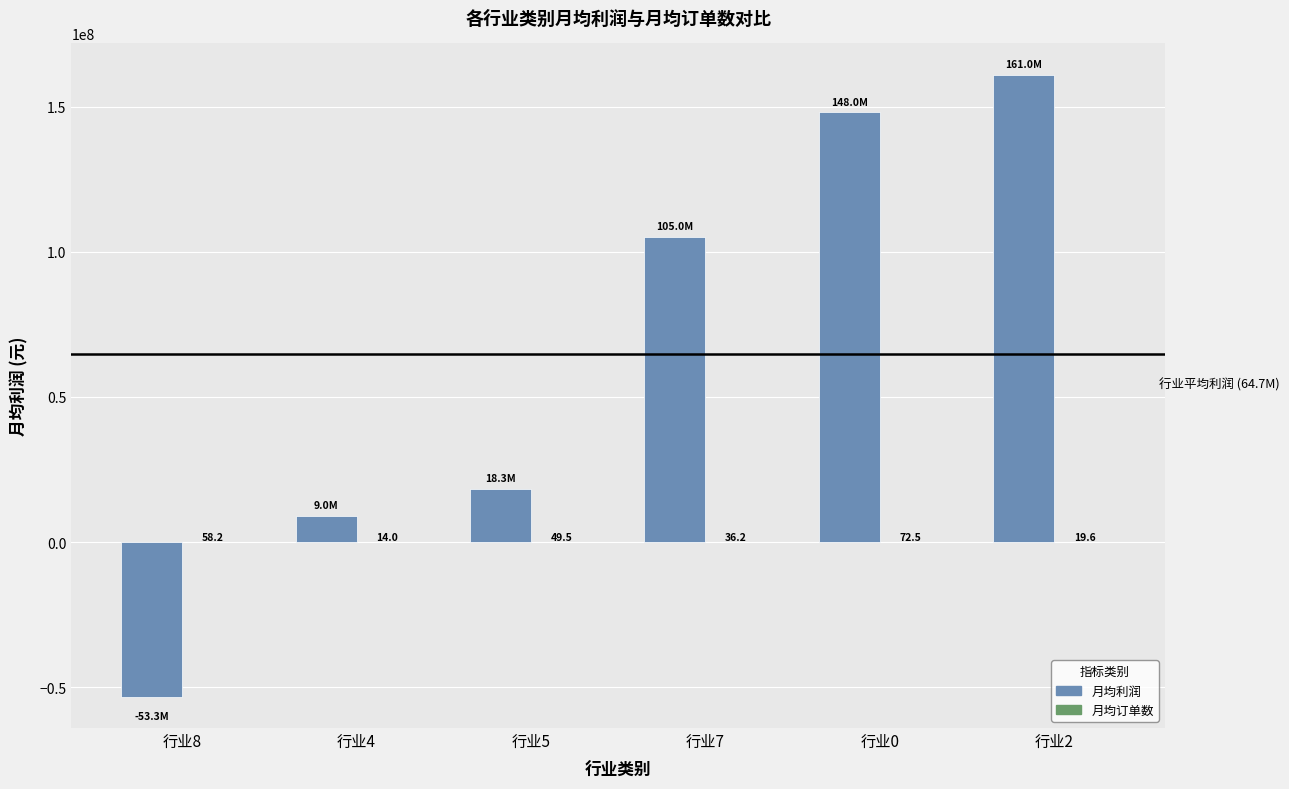

The 月均利润 series shows 201921912.7 at 行业0. True or false?

False